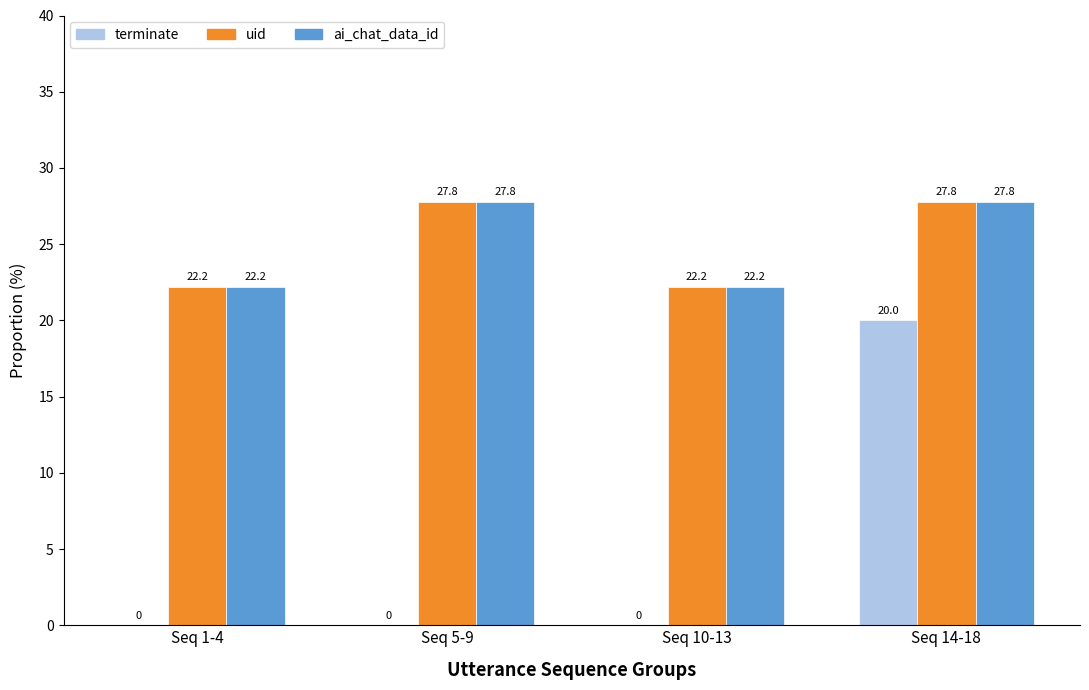

Reading left to right, extract all data points from this chart.

terminate: Seq 1-4=0.0	Seq 5-9=0.0	Seq 10-13=0.0	Seq 14-18=20.0
uid: Seq 1-4=22.2	Seq 5-9=27.8	Seq 10-13=22.2	Seq 14-18=27.8
ai_chat_data_id: Seq 1-4=22.2	Seq 5-9=27.8	Seq 10-13=22.2	Seq 14-18=27.8